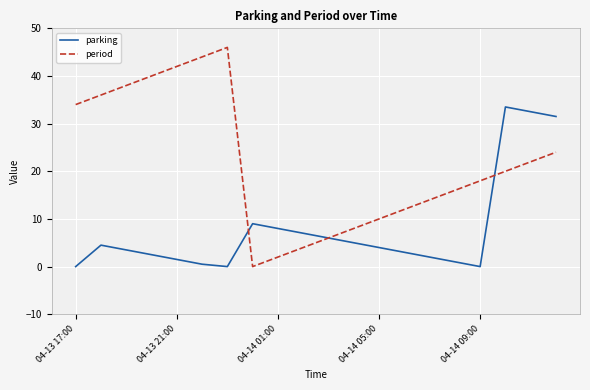

Which series has the largest range (max minus min)?

period